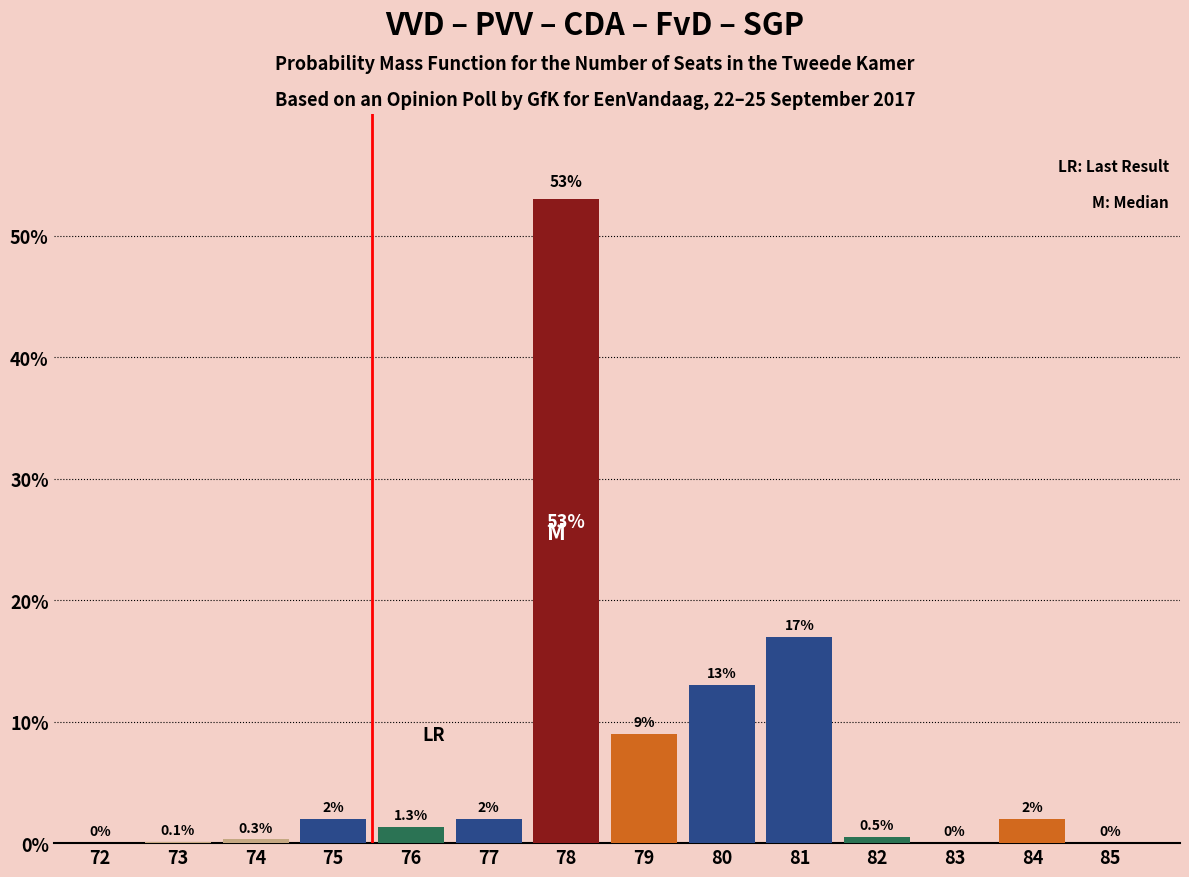

Reading right to left, what are all the values shown in this chart?

85=0.0	84=2.0	83=0.0	82=0.5	81=17.0	80=13.0	79=9.0	78=53.0	77=2.0	76=1.3	75=2.0	74=0.3	73=0.1	72=0.0